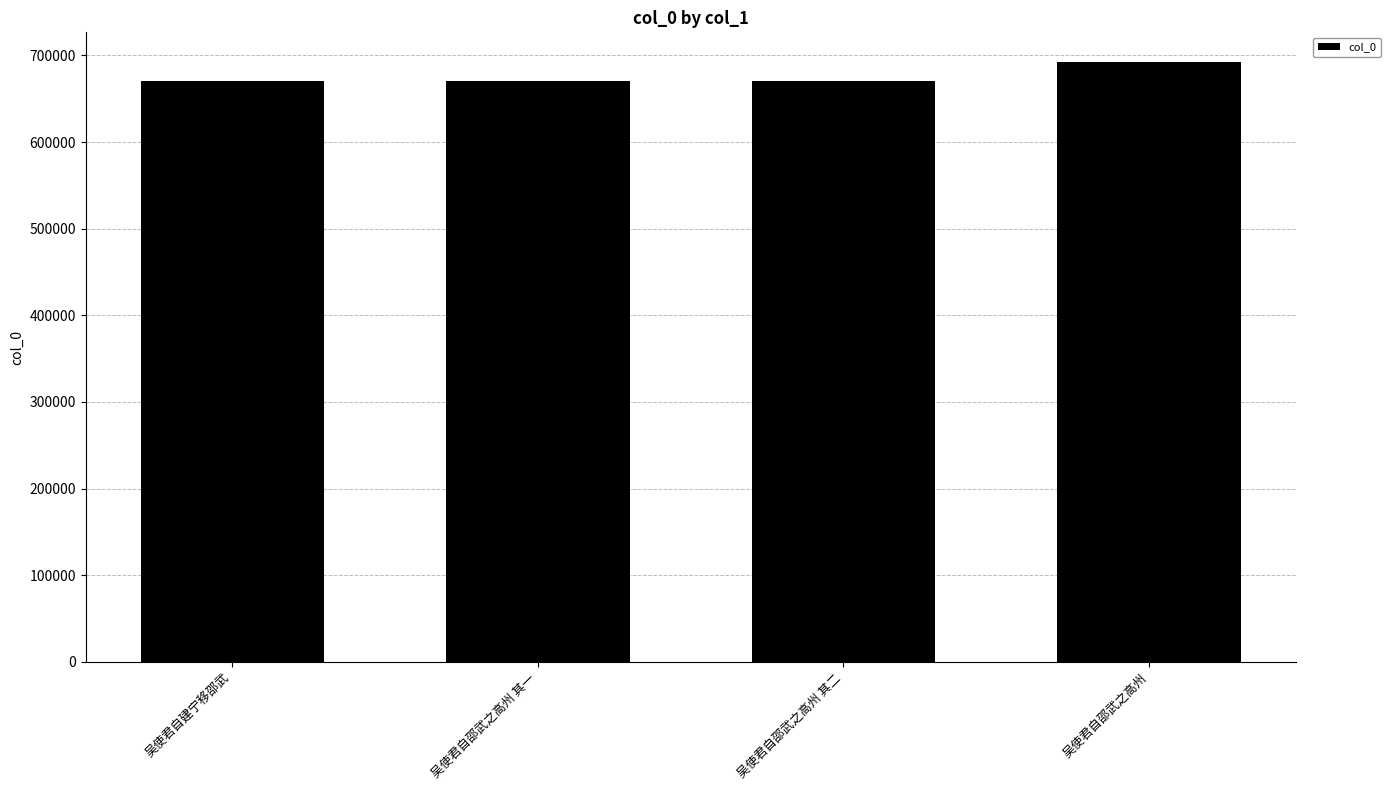

How many data points are less than 670652?

2